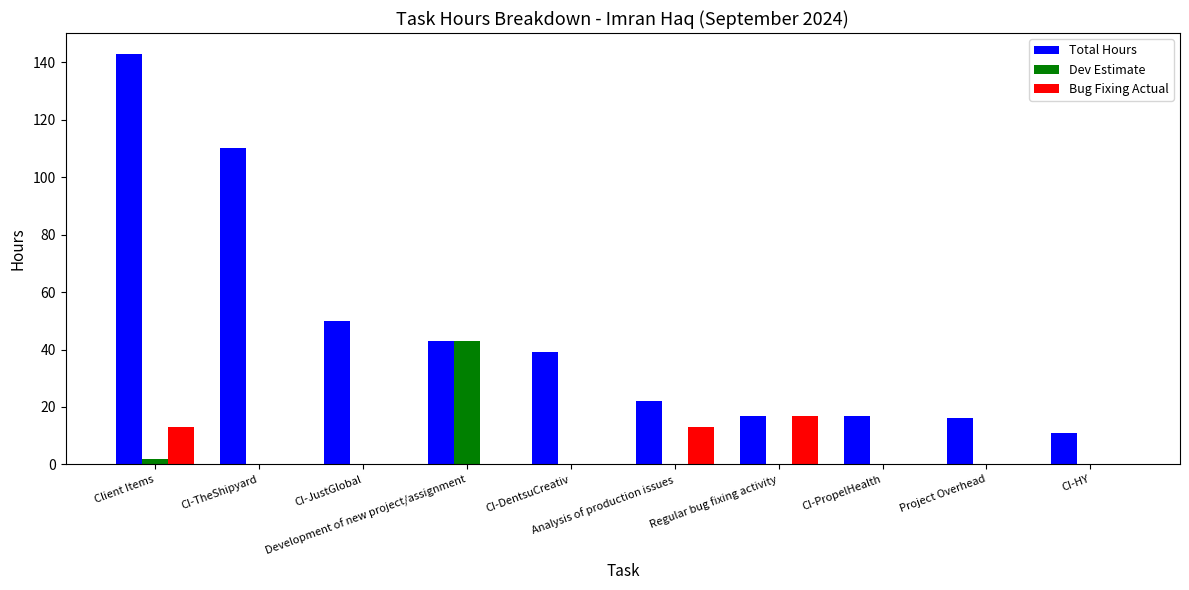

What are all the series names shown in the legend?

Total Hours, Dev Estimate, Bug Fixing Actual